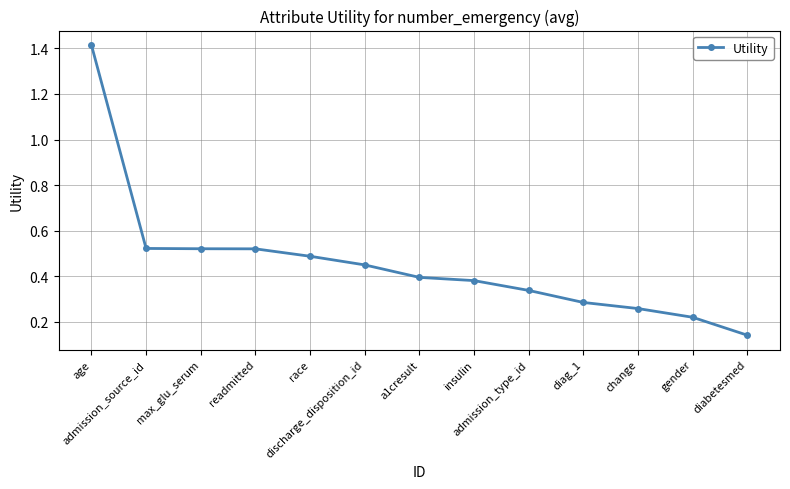

What is the sum of all values?

5.9